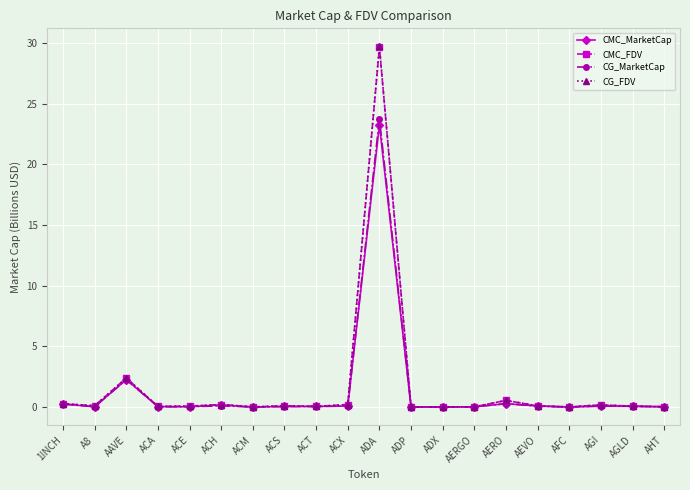

Is this an area chart (filled region under the line)?

No